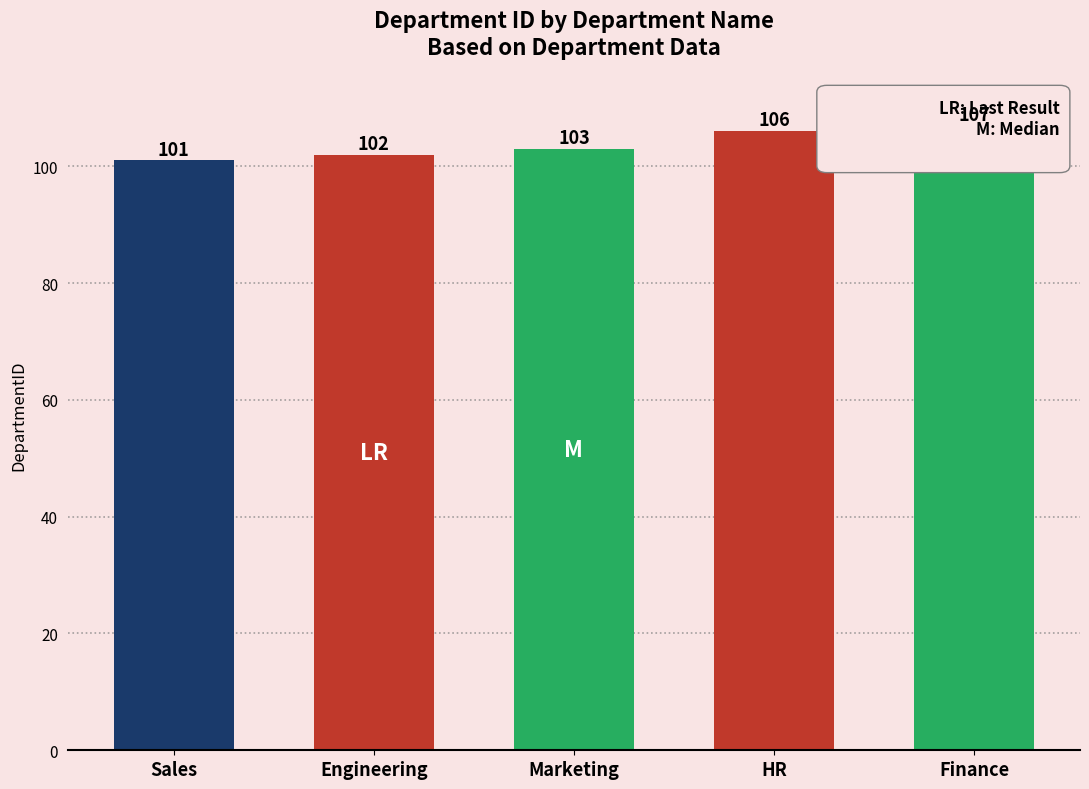

What is the label of the 4th bar from the left?

HR